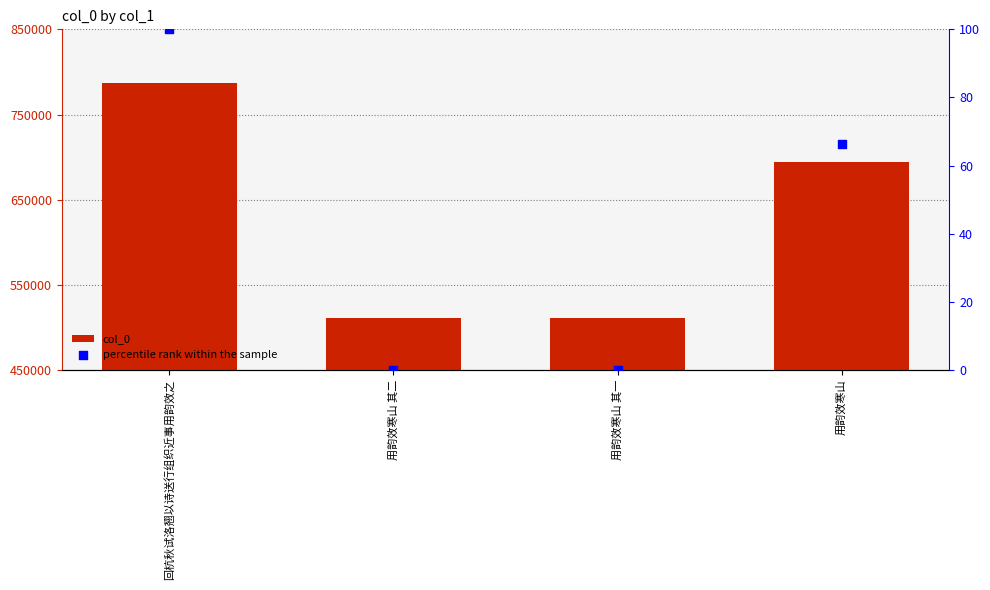

Which series contains the lowest Y value?

percentile rank within the sample